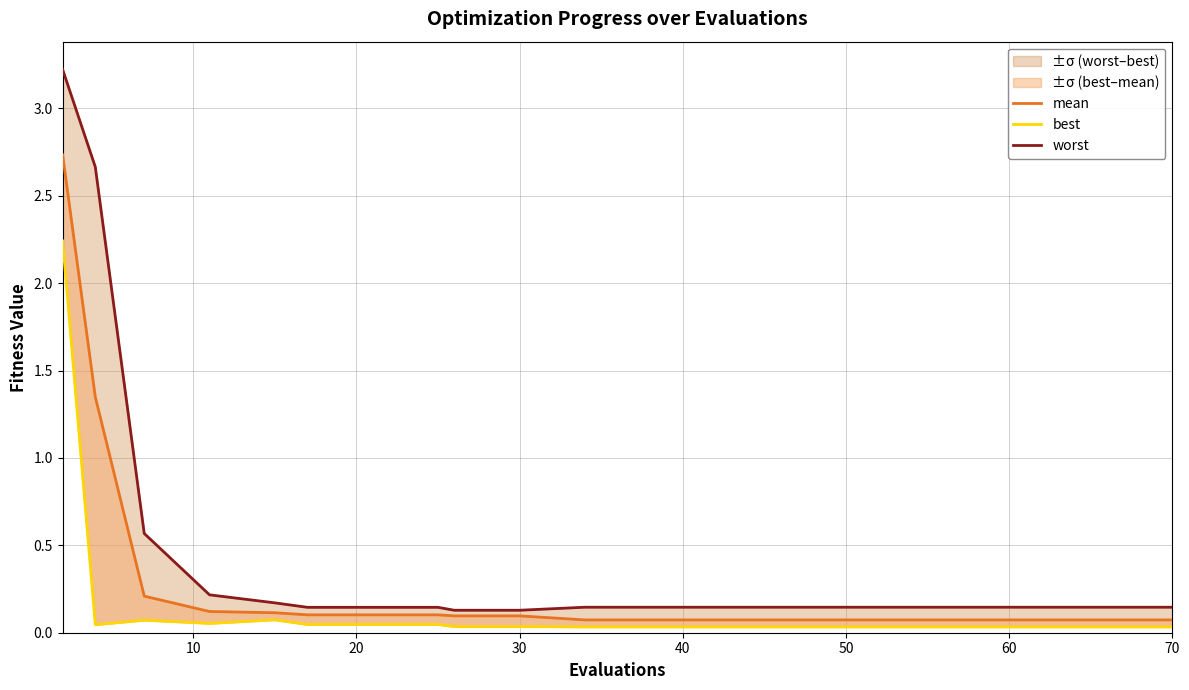

True or false: mean has more than 0 interior local peaks.

False